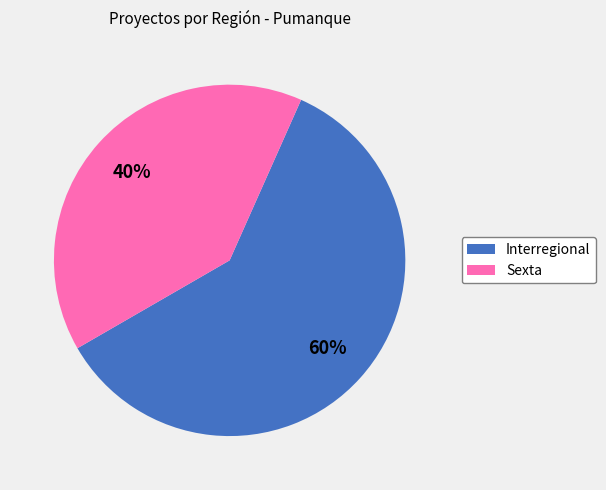

The Interregional slice represents 73% of the pie. True or false?

False